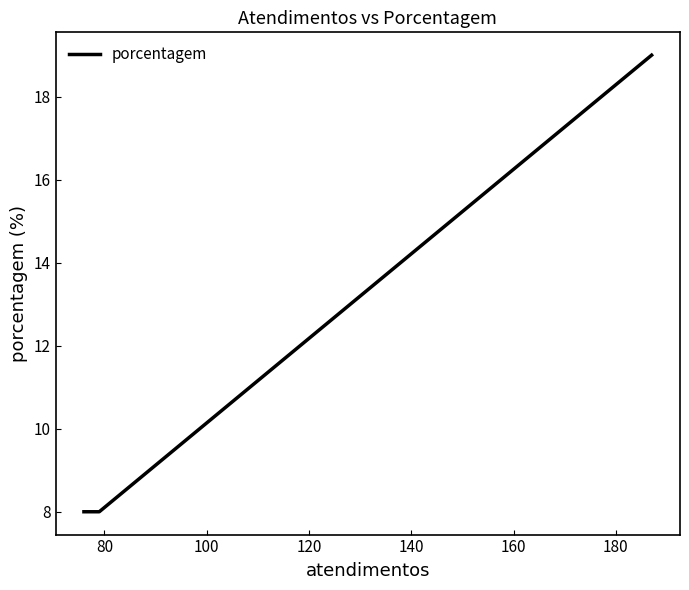

True or false: the data has more than 1 interior local peaks.

False